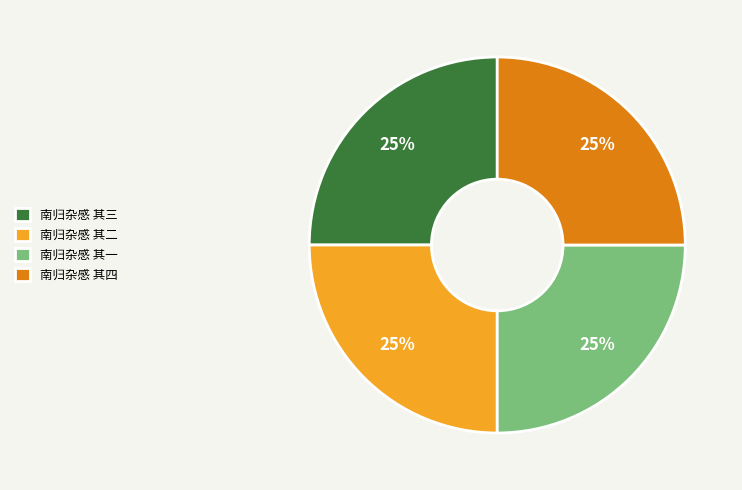

Is 南归杂感 其二 the majority of the pie?

No